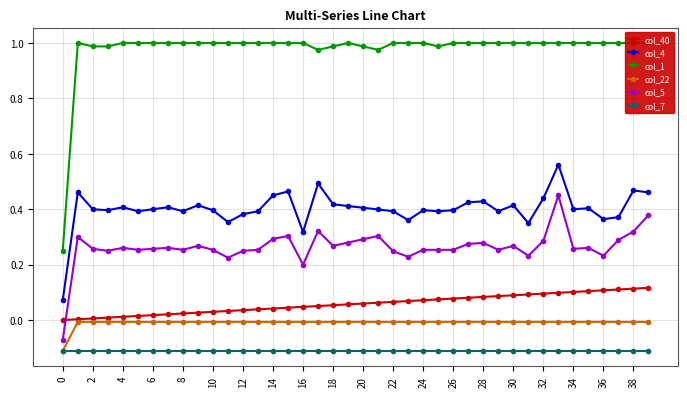

True or false: col_5 has a value of 0.1 at 8.

False